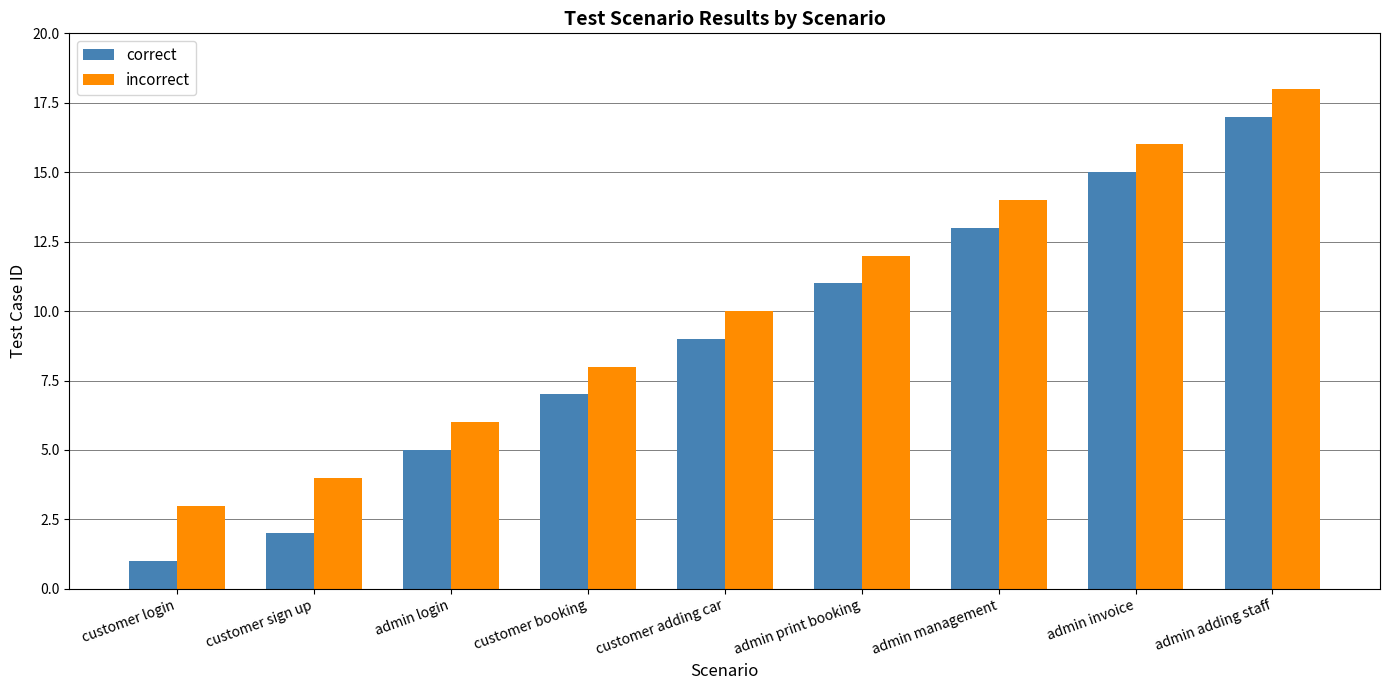

At customer adding car, list the series in order from smallest to largest.

correct, incorrect